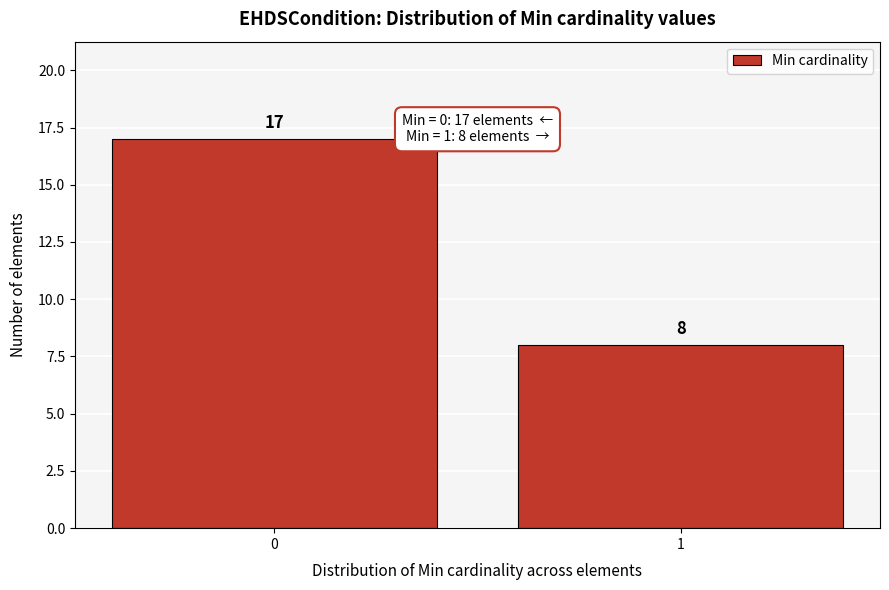

Reading left to right, transcribe all the data shown in this chart.

17	8